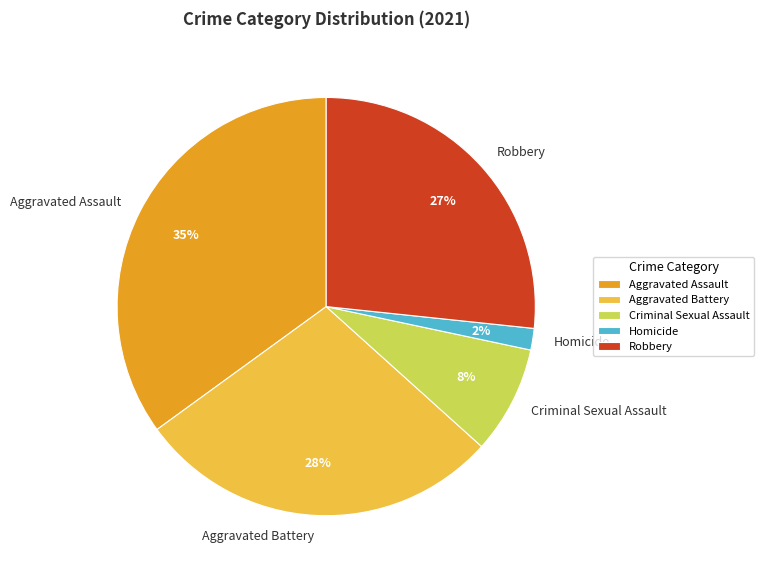

To the nearest percent, what portion does Homicide represent?

2%